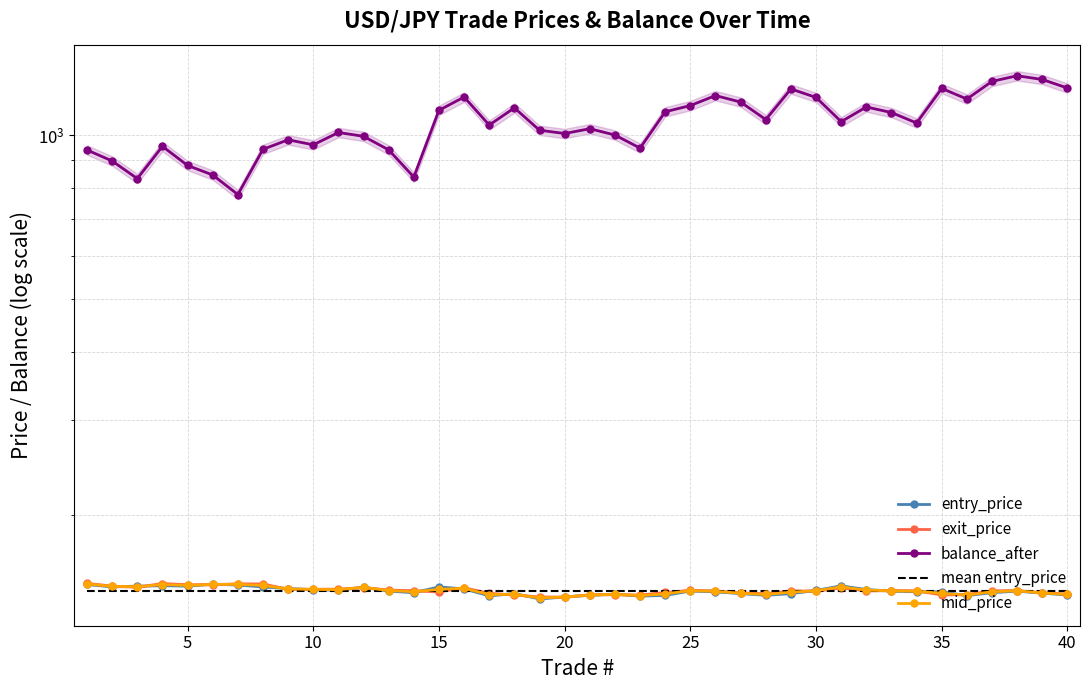

Is the value of mid_price at 13 greater than the value of mean entry_price at 10?

No